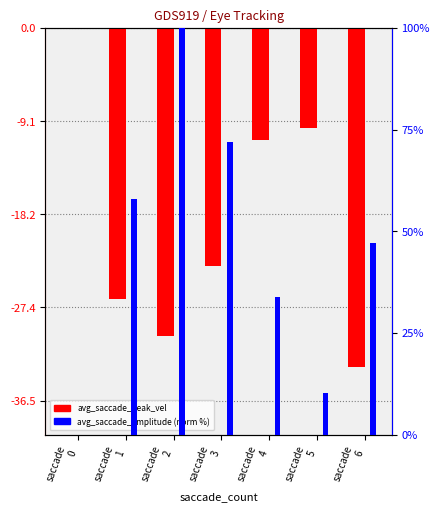

At how many categories does at least one series exceed 70?

2